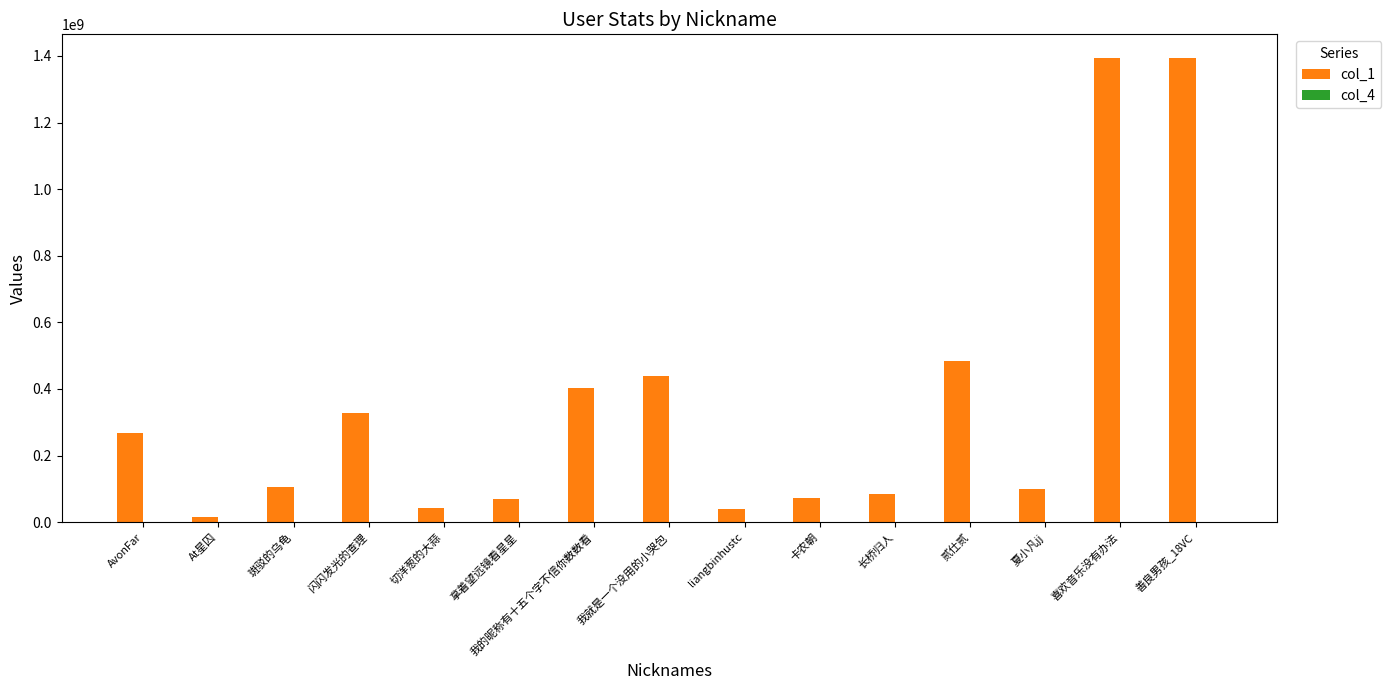

Which series has the largest total across all categories?

col_1